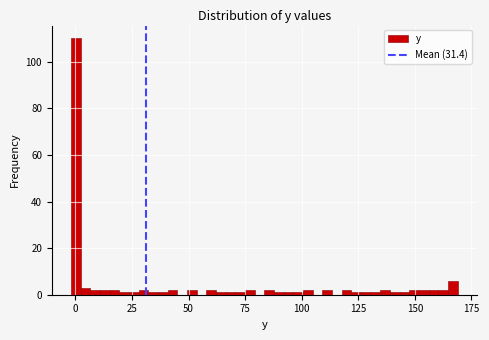

Around what value on the x-axis is the tallest bar? Give the approximate position of its centre, as read against the axis.

0